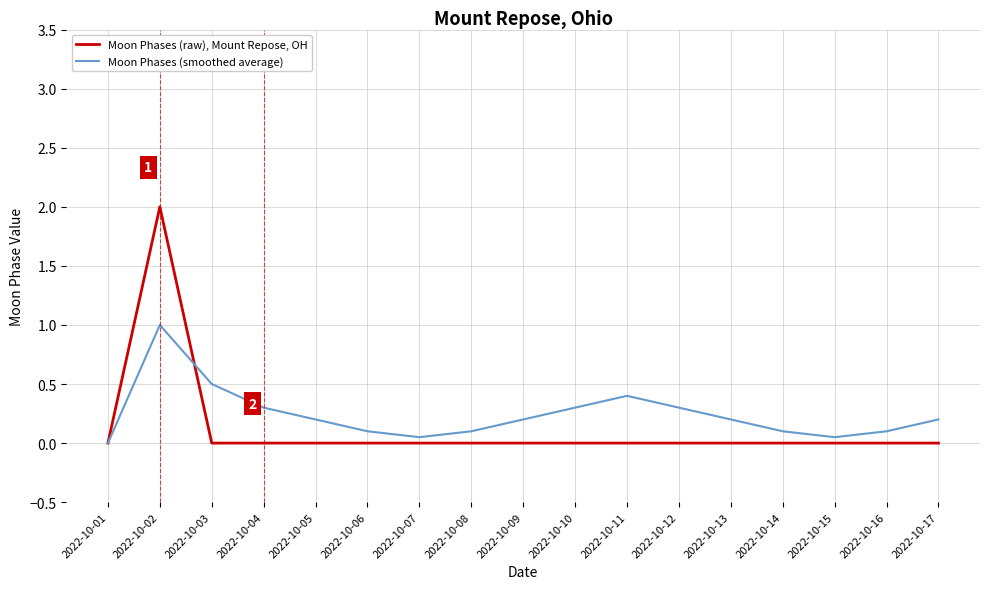

True or false: Moon Phases (smoothed average) has a value of 0.4 at 2022-10-05.

False